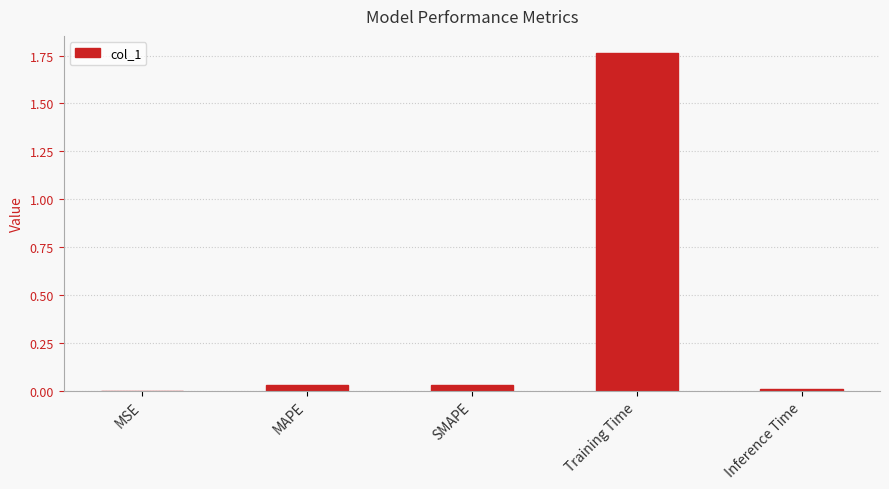

Which label corresponds to the largest value in the chart?

Training Time